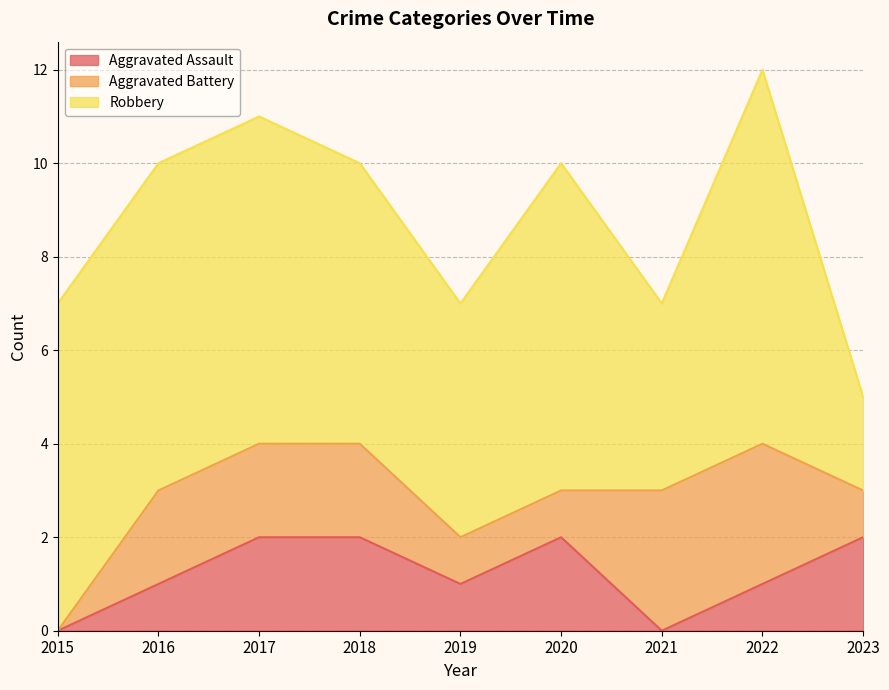

Which series changed the most between 2016 and 2023?

Robbery